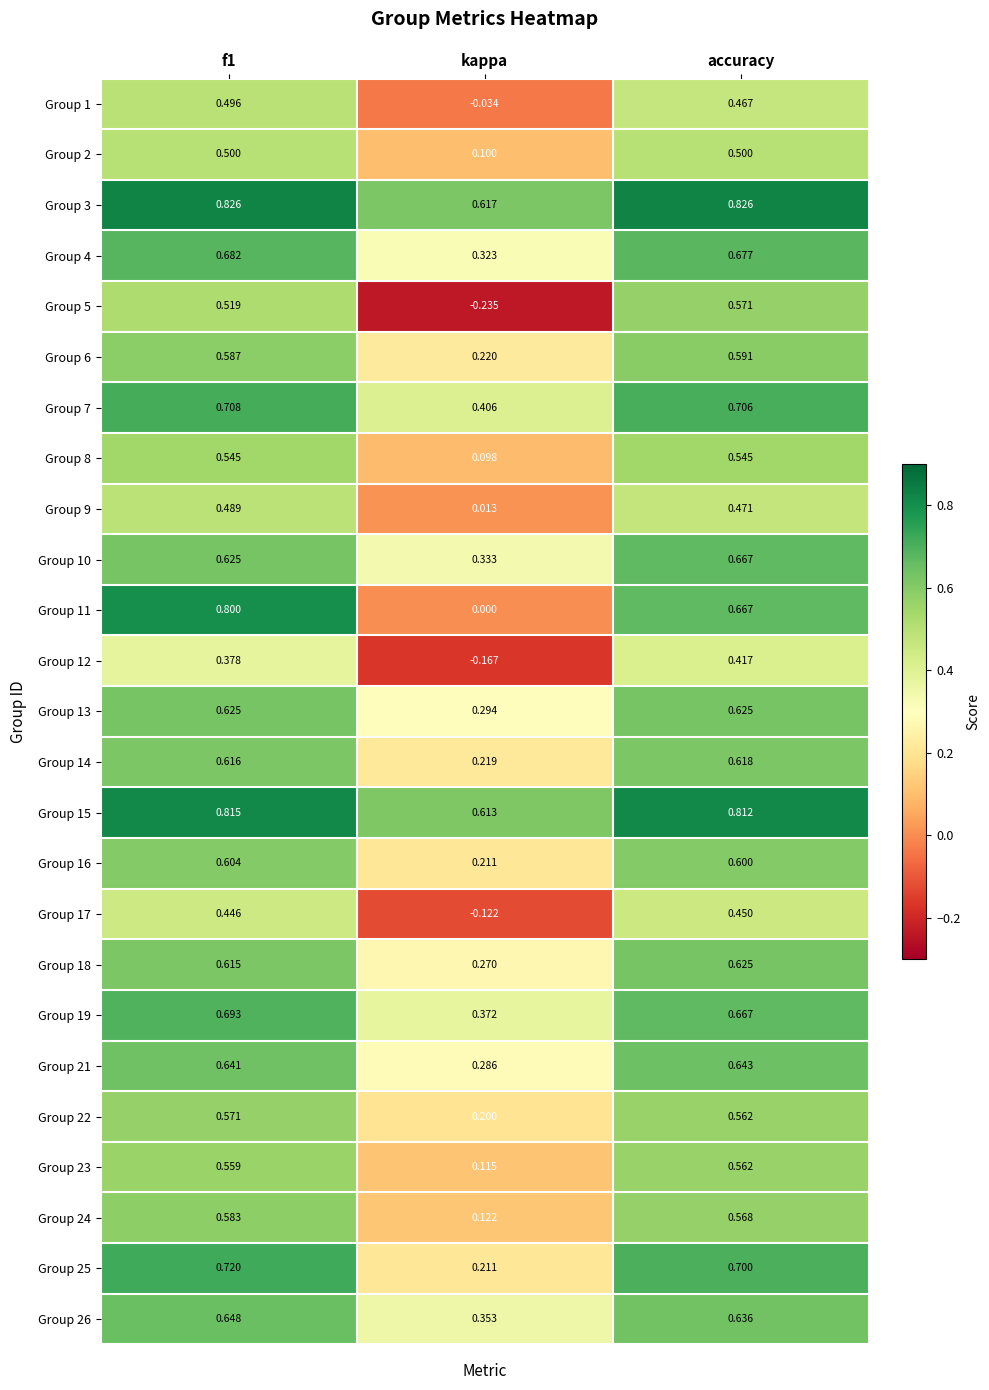

Is the value of Group 18 at kappa greater than the value of Group 16 at f1?

No